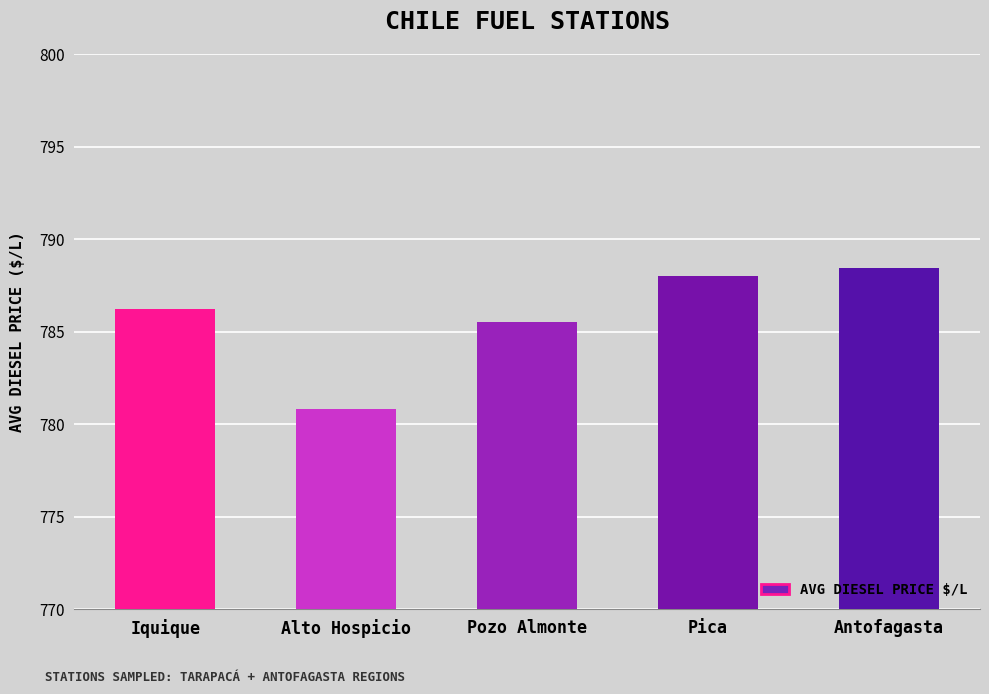

The value at Antofagasta is 1187.3. True or false?

False